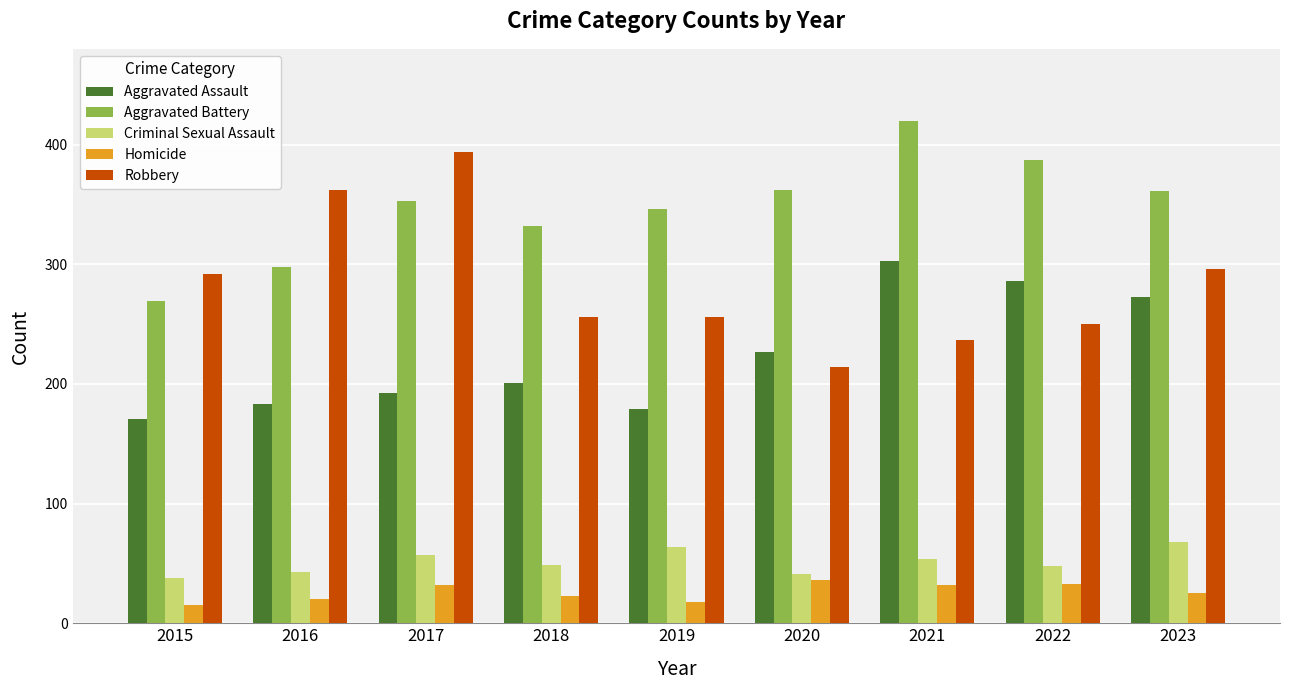

What is the total value across all series at 2017?

1028